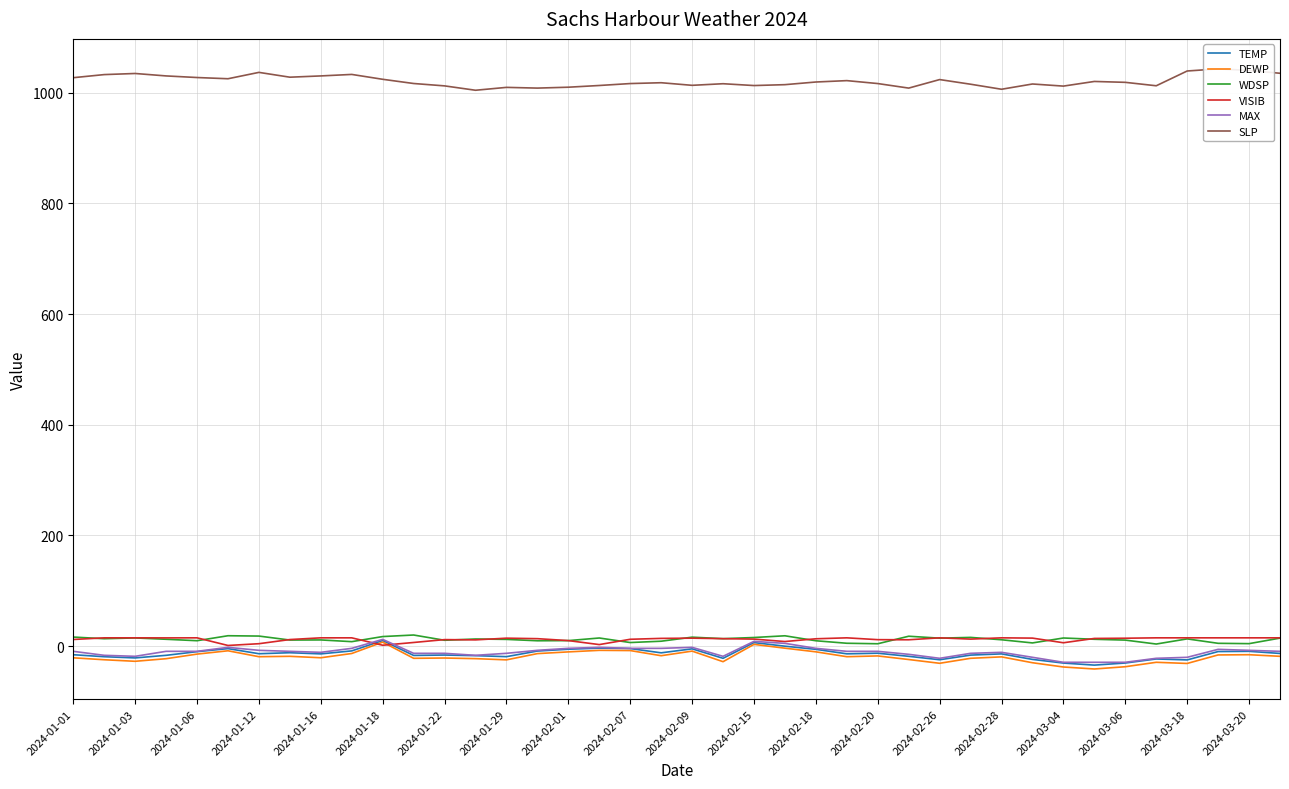

Which series has the largest total across all categories?

SLP